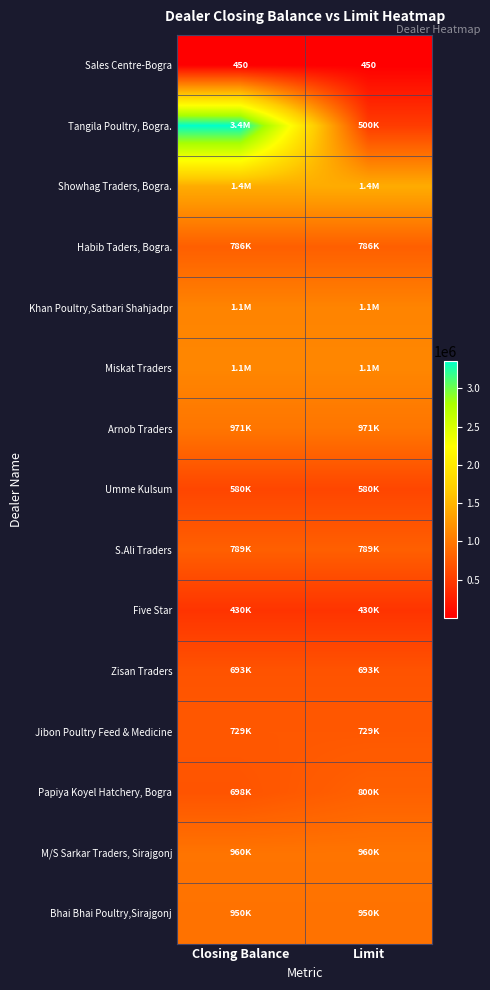

What is the lowest value of the Khan Poultry,Satbari Shahjadpr series?

1091484